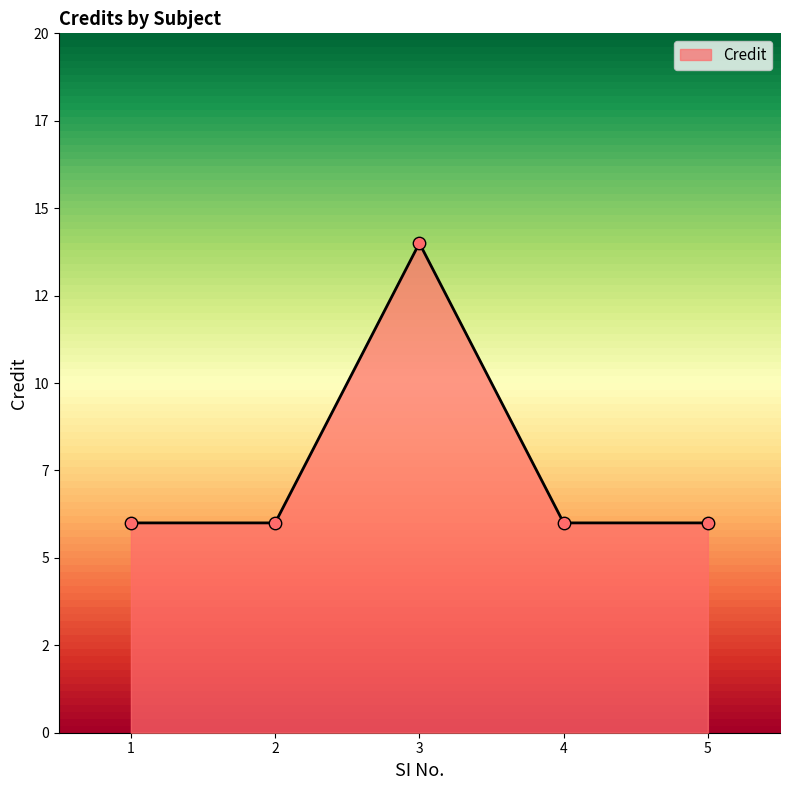

Approximately how many times larger is the value at 3 compared to 2?

2.3